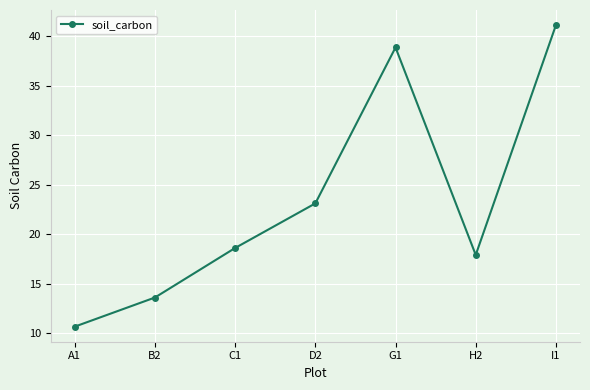

True or false: the data has more than 1 interior local peaks.

False